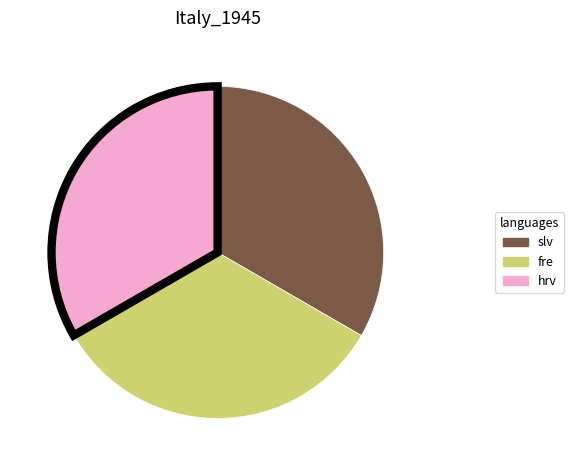

Is there a majority slice in this chart?

No